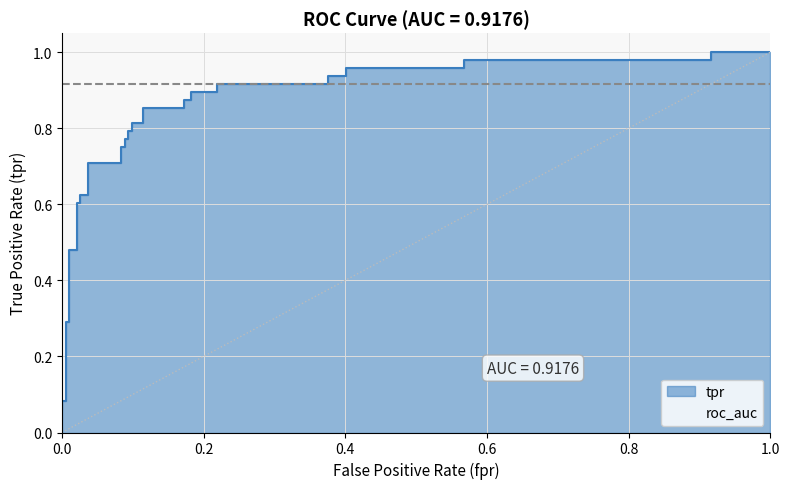

What is the value of the 29th point from the left?

0.9